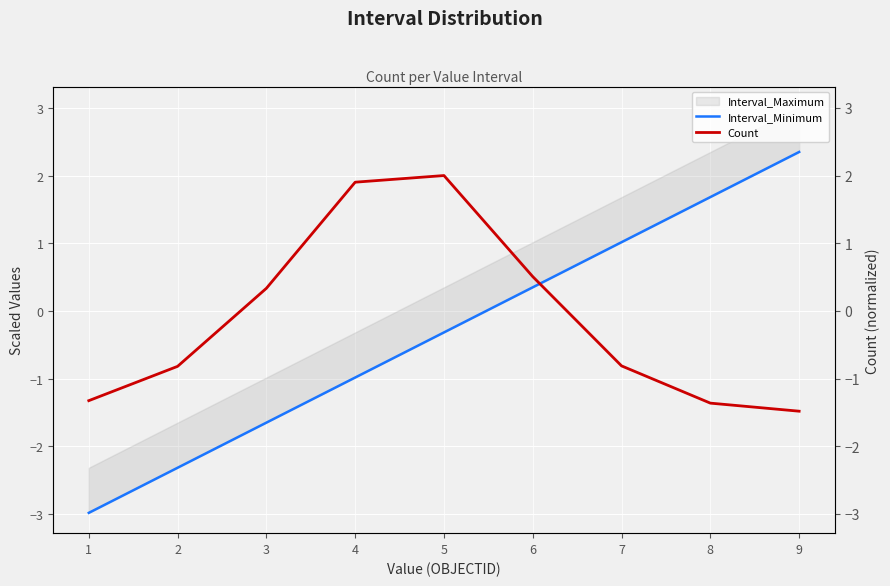

Is this an area chart (filled region under the line)?

No